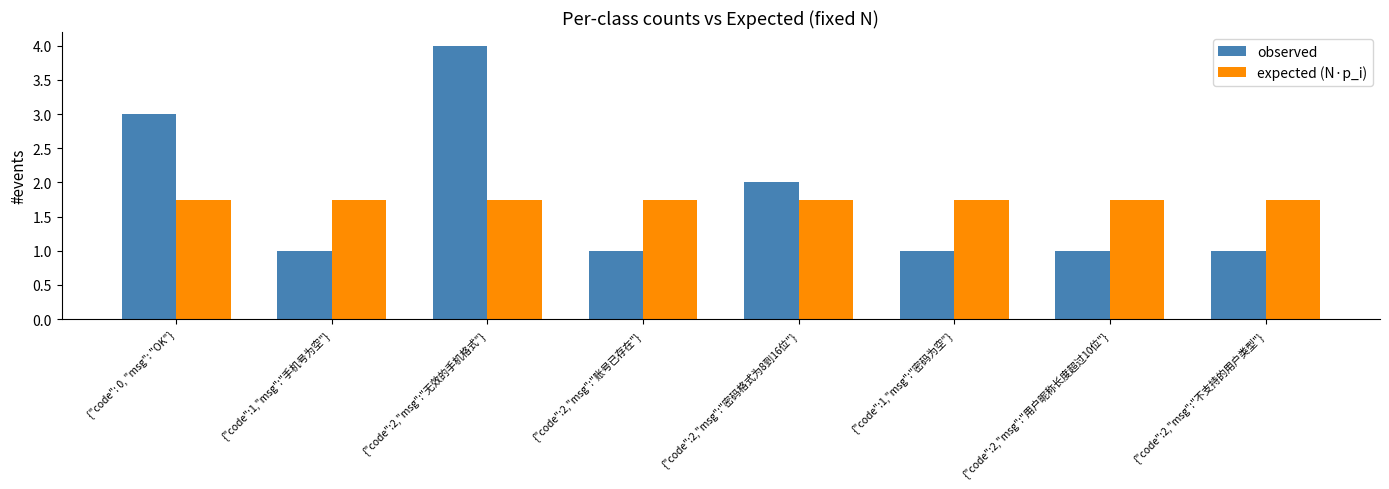

The expected (N·p_i) series shows 0.5 at {"code":2,"msg":"不支持的用户类型"}. True or false?

False